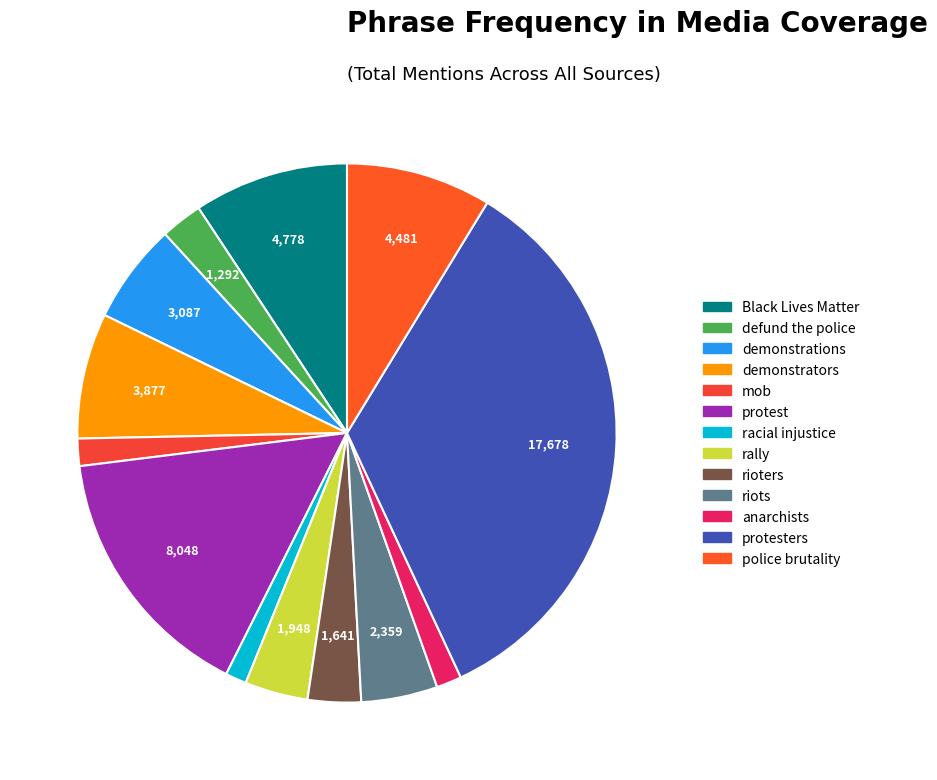

What percentage is the protesters slice, to the nearest percent?

34%